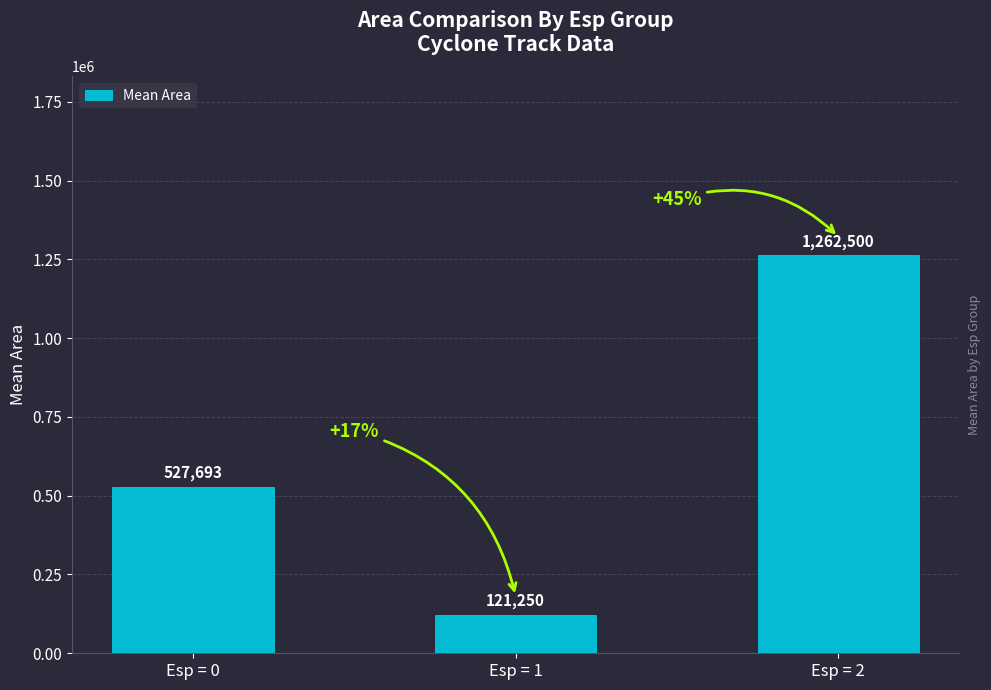

What is the maximum value shown in the chart?

1262500